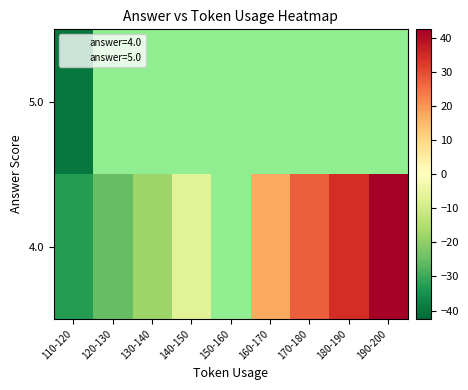

Which label corresponds to the largest value in the chart?

190-200